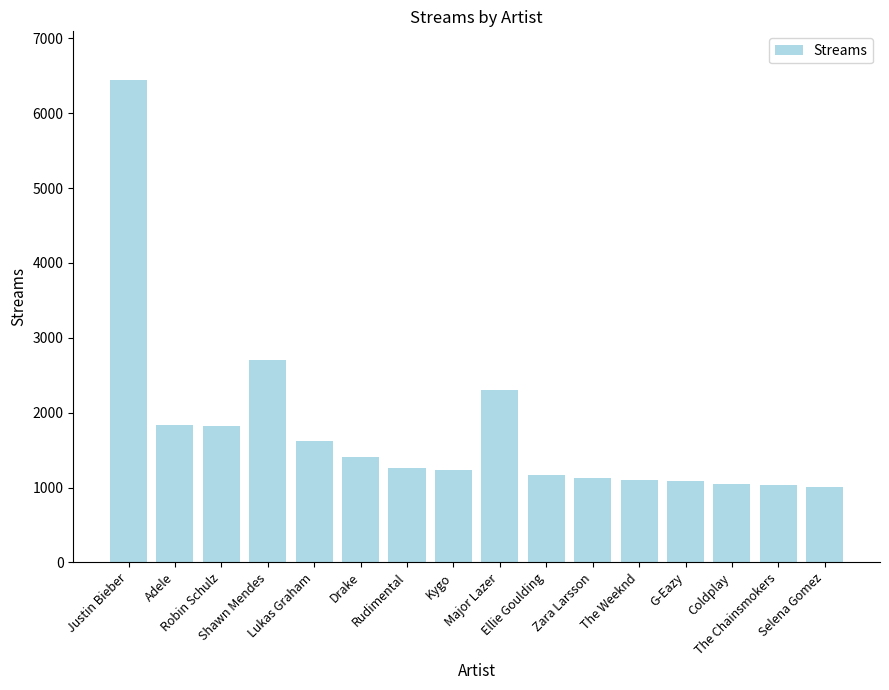

What is the smallest value displayed?

1004